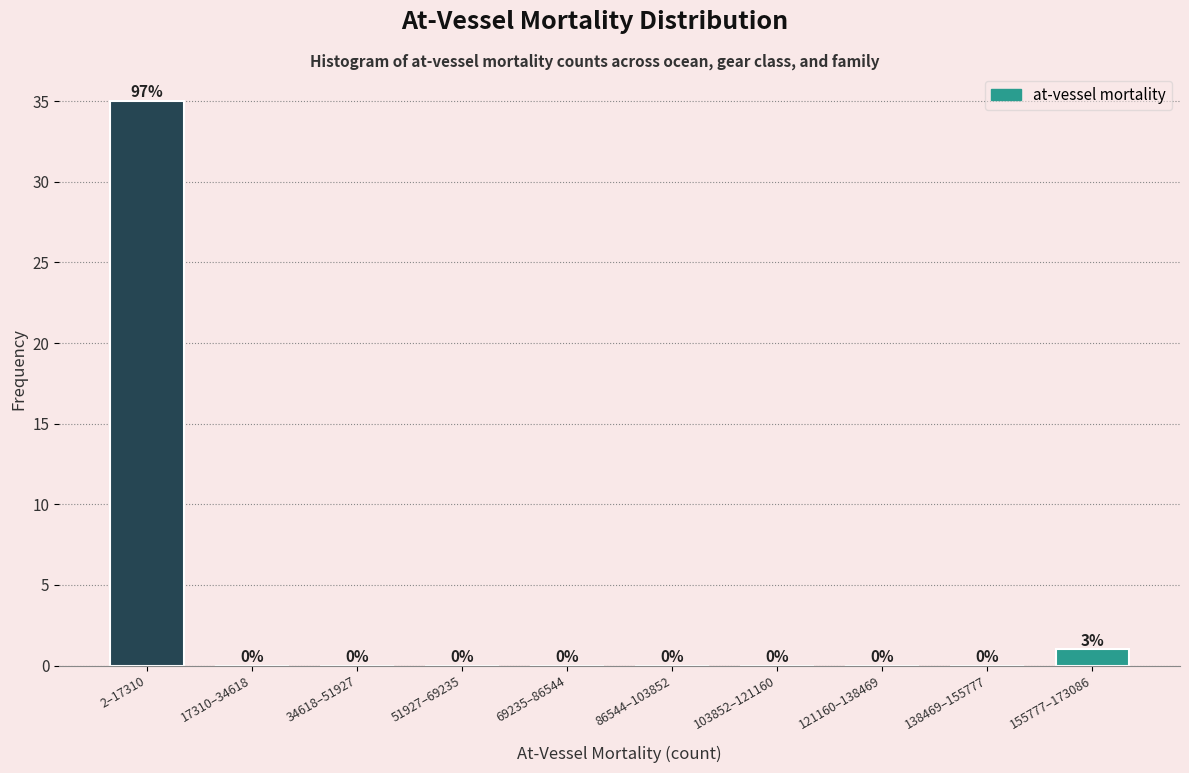

Reading left to right, transcribe all the data shown in this chart.

2–17310=35	17310–34618=0	34618–51927=0	51927–69235=0	69235–86544=0	86544–103852=0	103852–121160=0	121160–138469=0	138469–155777=0	155777–173086=1